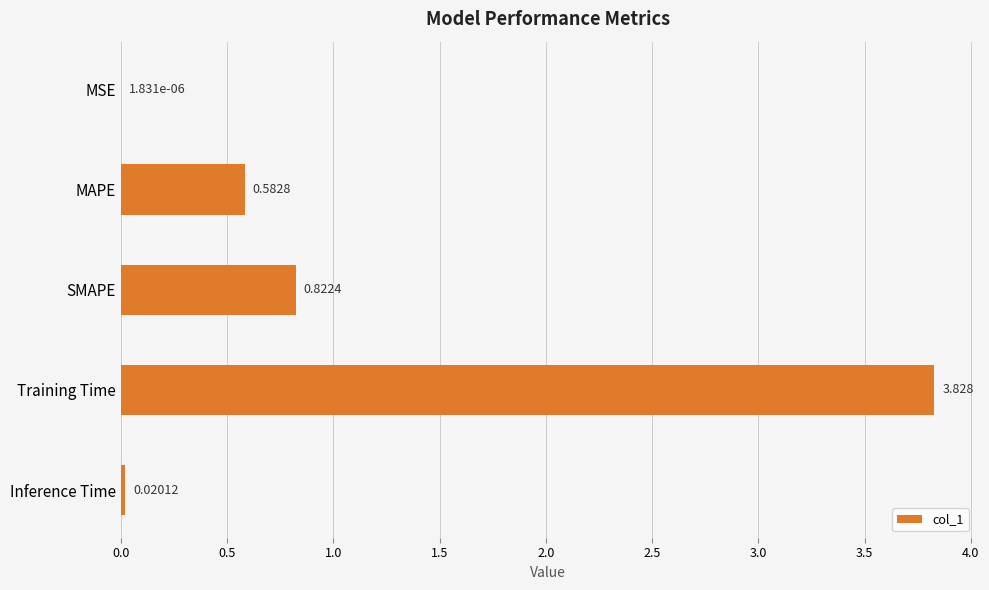

Which has a higher value, SMAPE or MAPE?

SMAPE